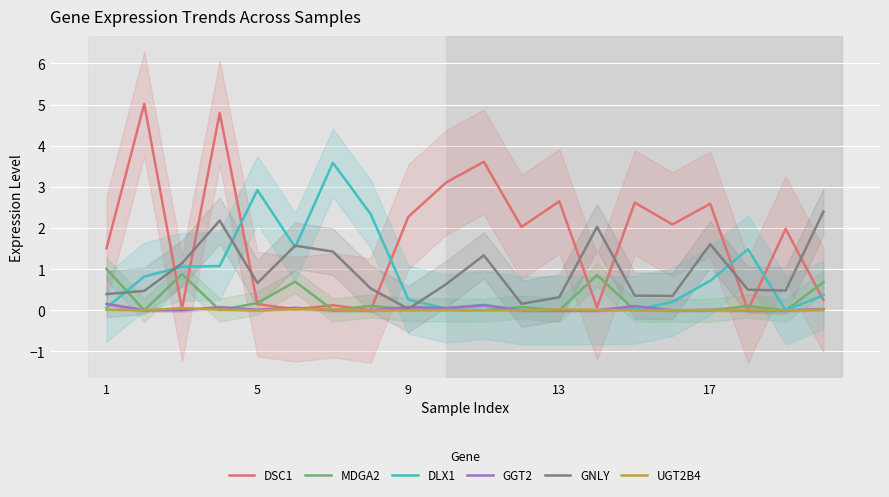

True or false: DSC1 and GGT2 intersect in this chart.

True